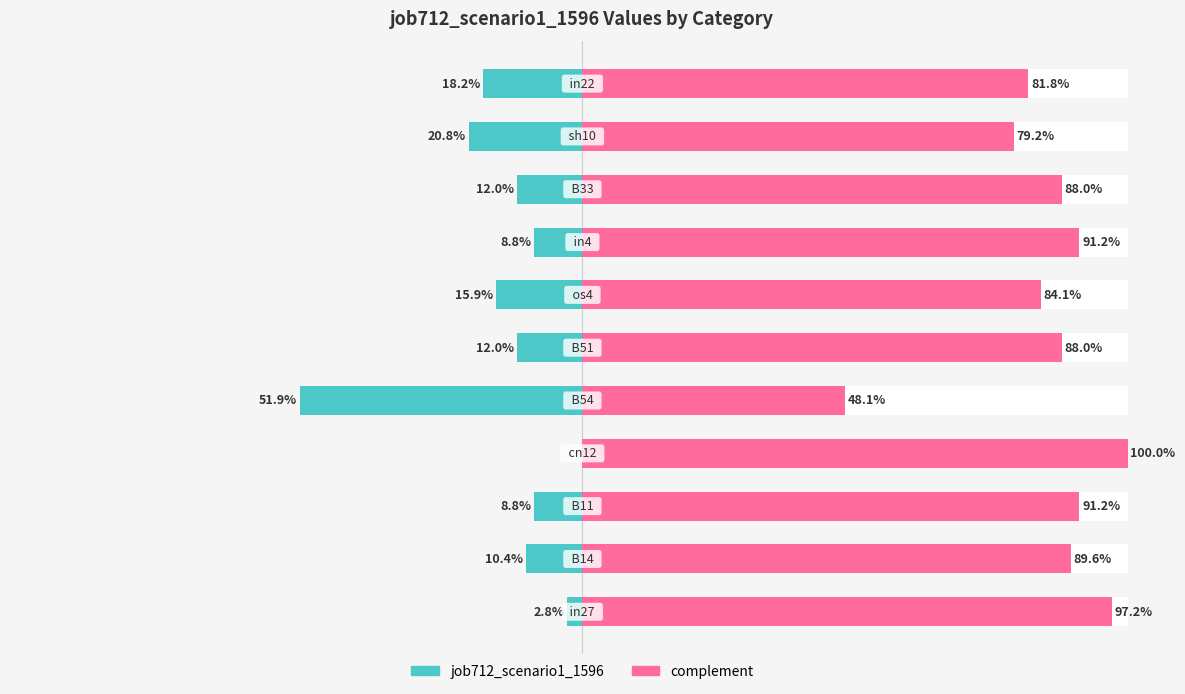

Rank the series by their maximum value, from highest to lowest.

complement, job712_scenario1_1596